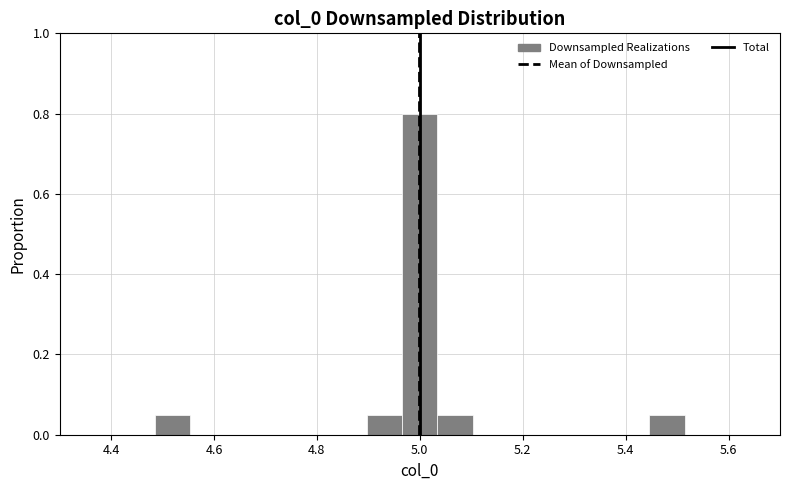

Read against the x-axis, roughly where is the centre of the tallest bar?

5.00